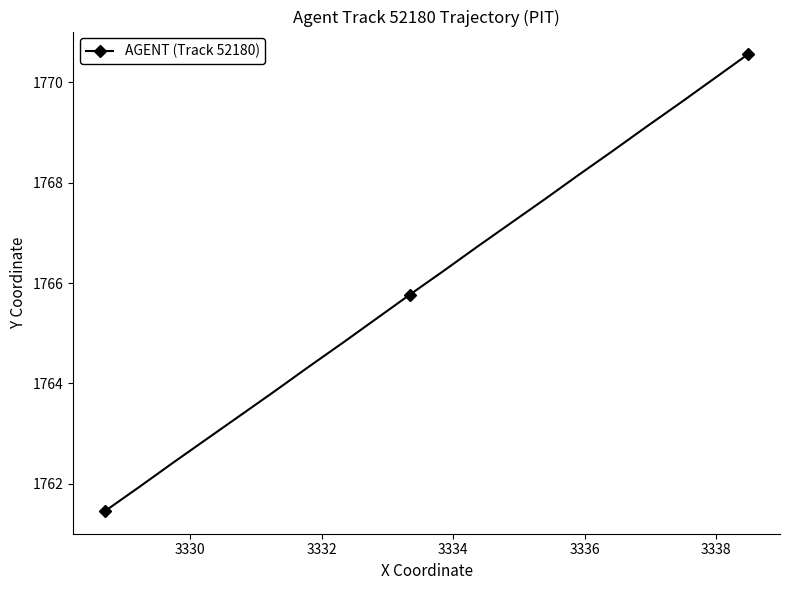

What is the smallest value displayed?

1761.5